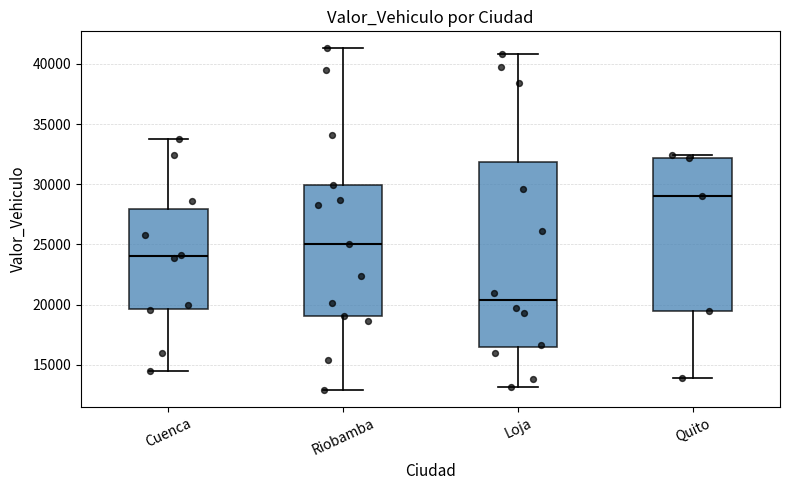

Which box has the lowest median line?

Loja